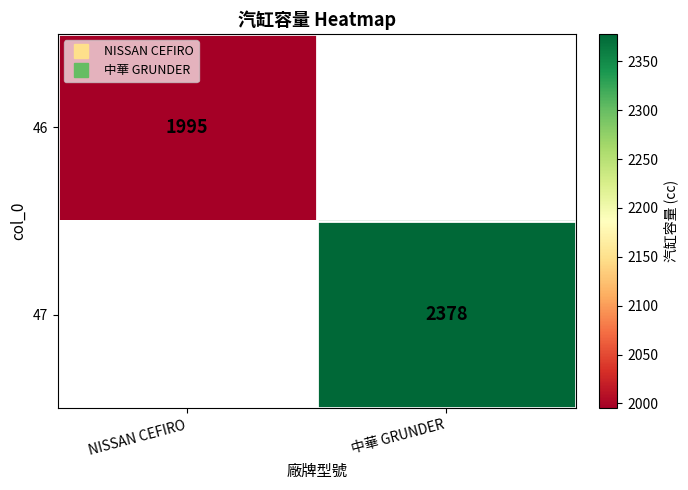

What is the minimum value for 46?

1995.0